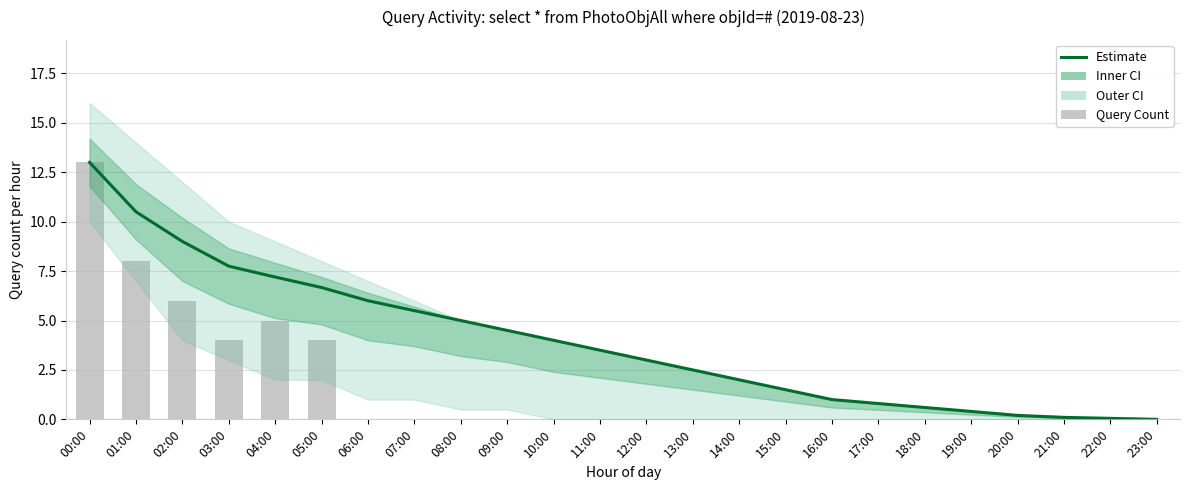

The Estimate series shows 2.0 at 14:00. True or false?

True